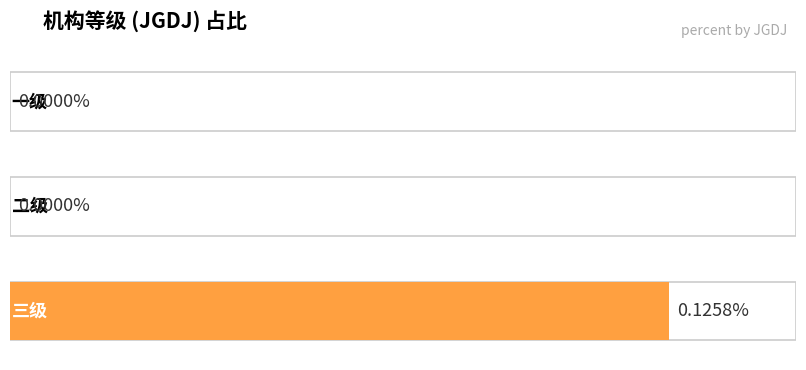

Is it true that the value at 一级 is 0.0?

False